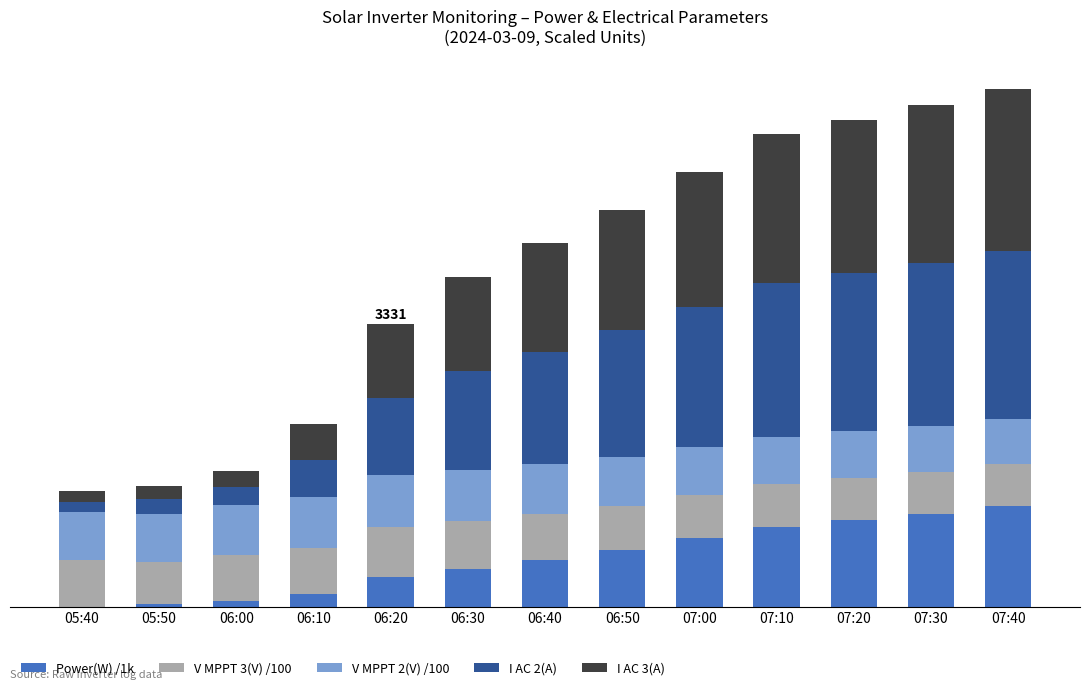

What are all the series names shown in the legend?

Power(W) /1k, V MPPT 3(V) /100, V MPPT 2(V) /100, I AC 2(A), I AC 3(A)